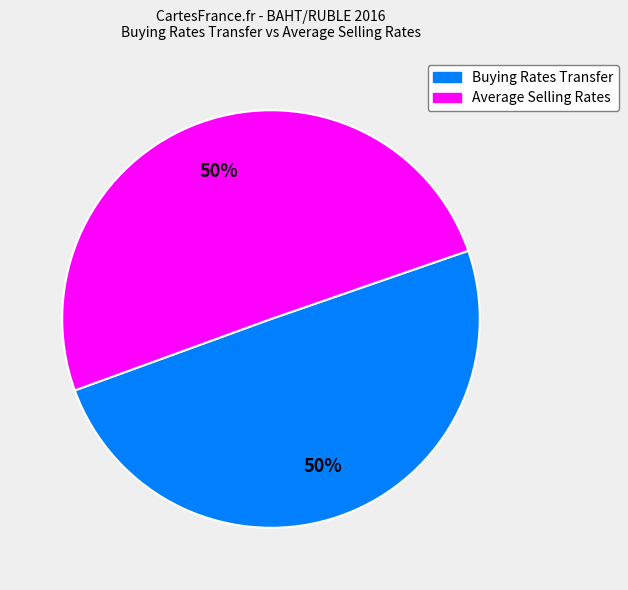

How many segments does this pie chart have?

2